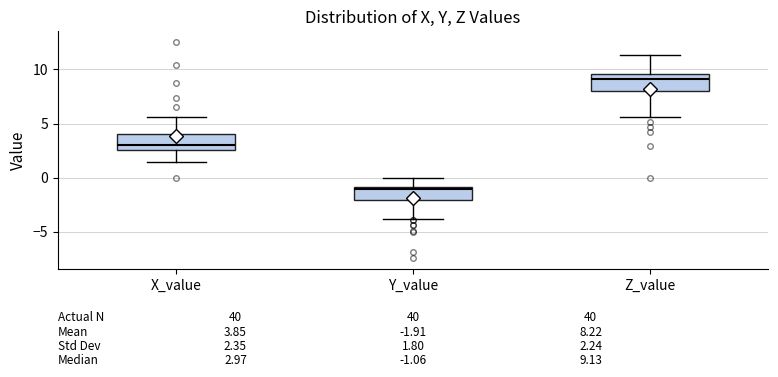

Which box's median line is the highest?

Z_value